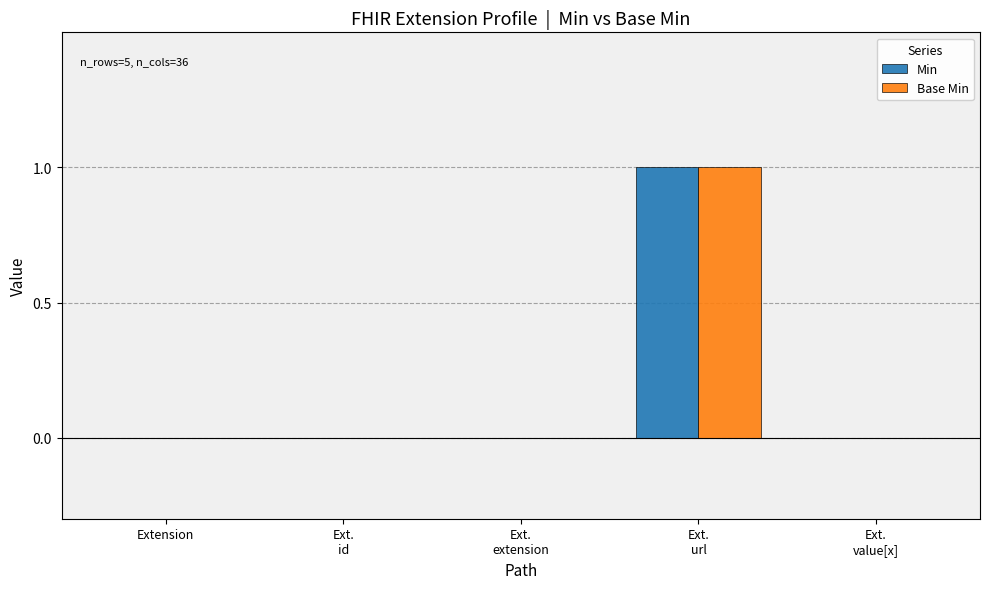

The Min series shows 0 at Ext.
url. True or false?

False